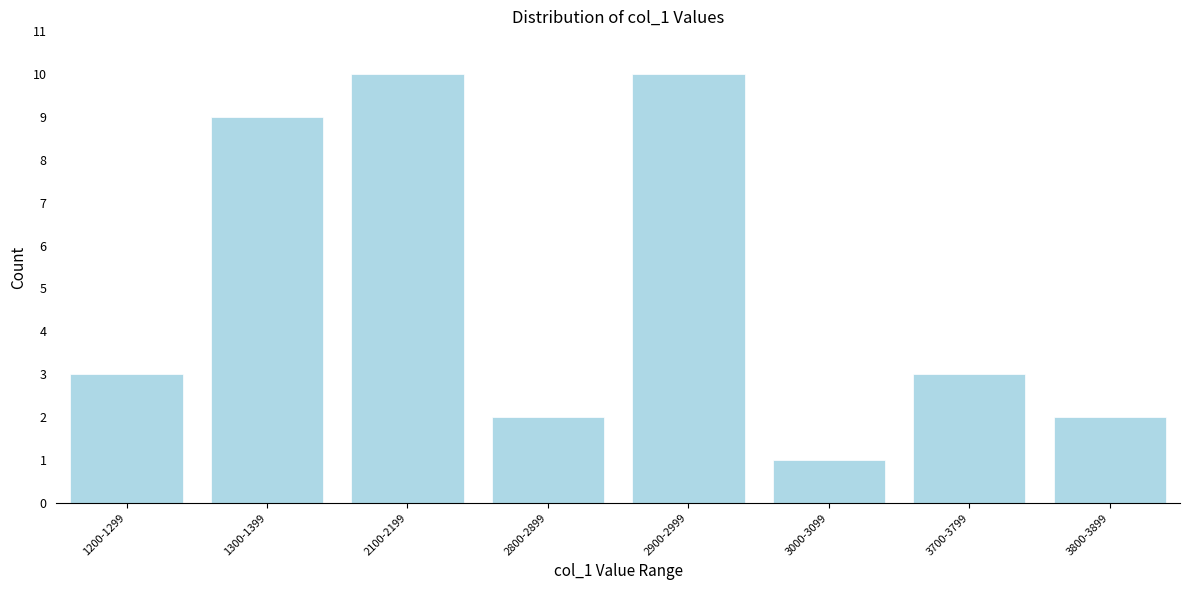

Reading right to left, list all the values displayed in this chart.

2	3	1	10	2	10	9	3